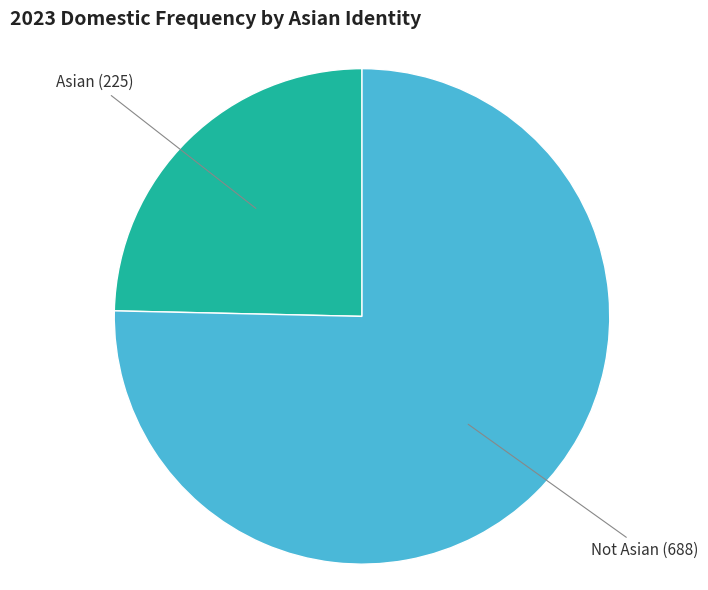

Does any single category account for the majority?

Yes